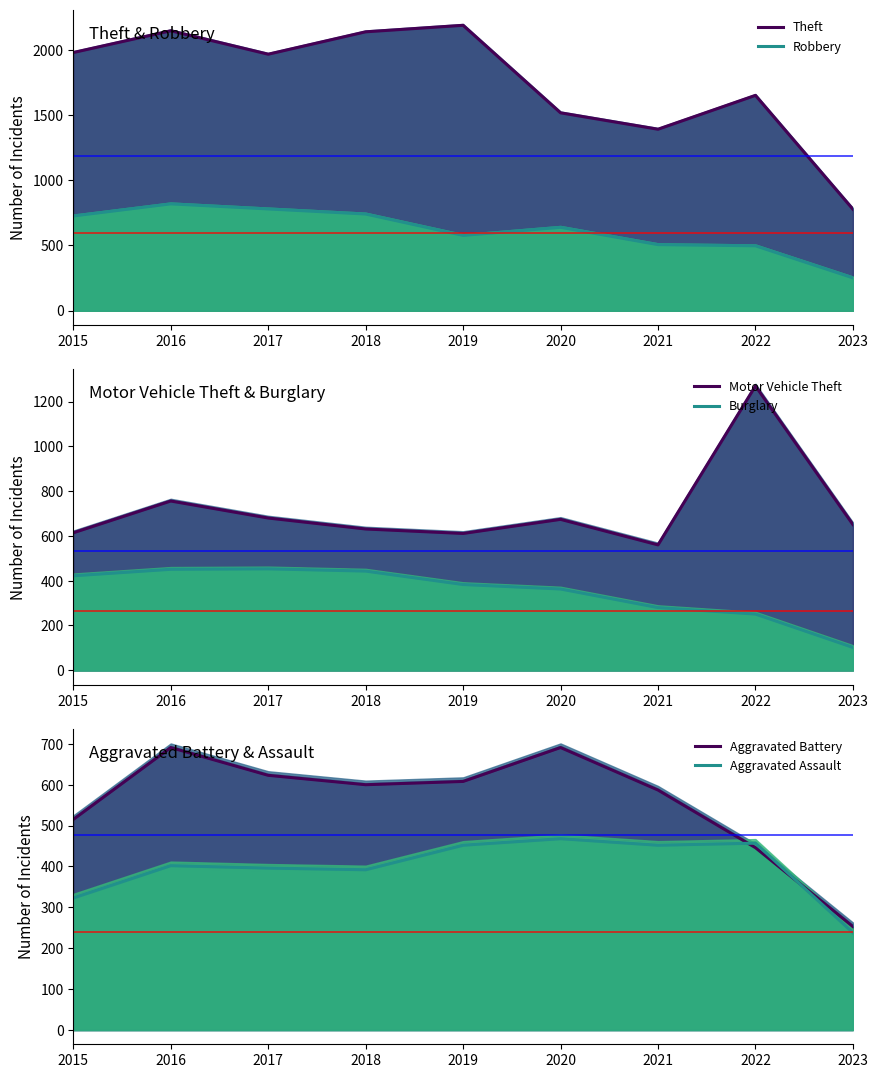

Reading left to right, transcribe all the data shown in this chart.

Theft: 2015=1981	2016=2148	2017=1968	2018=2140	2019=2190	2020=1518	2021=1392	2022=1652	2023=778
Robbery: 2015=726	2016=819	2017=780	2018=741	2019=577	2020=639	2021=506	2022=497	2023=251
Motor Vehicle Theft: 2015=614	2016=756	2017=680	2018=631	2019=611	2020=674	2021=560	2022=1270	2023=651
Burglary: 2015=422	2016=451	2017=453	2018=443	2019=383	2020=363	2021=280	2022=251	2023=102
Aggravated Battery: 2015=515	2016=691	2017=623	2018=600	2019=608	2020=691	2021=587	2022=446	2023=253
Aggravated Assault: 2015=323	2016=402	2017=396	2018=392	2019=452	2020=468	2021=452	2022=457	2023=238